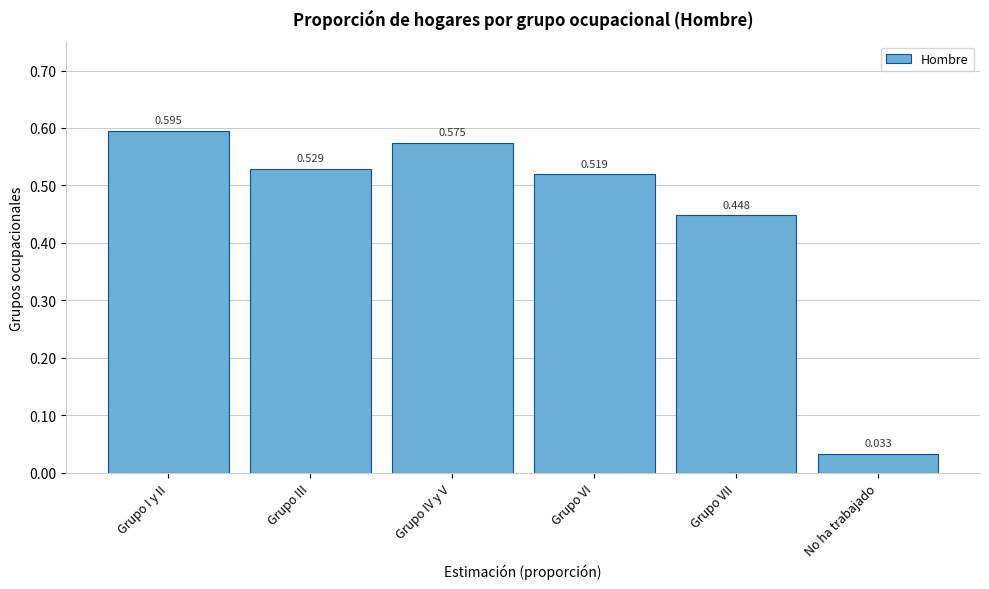

At which label is the value closest to 0?

No ha trabajado